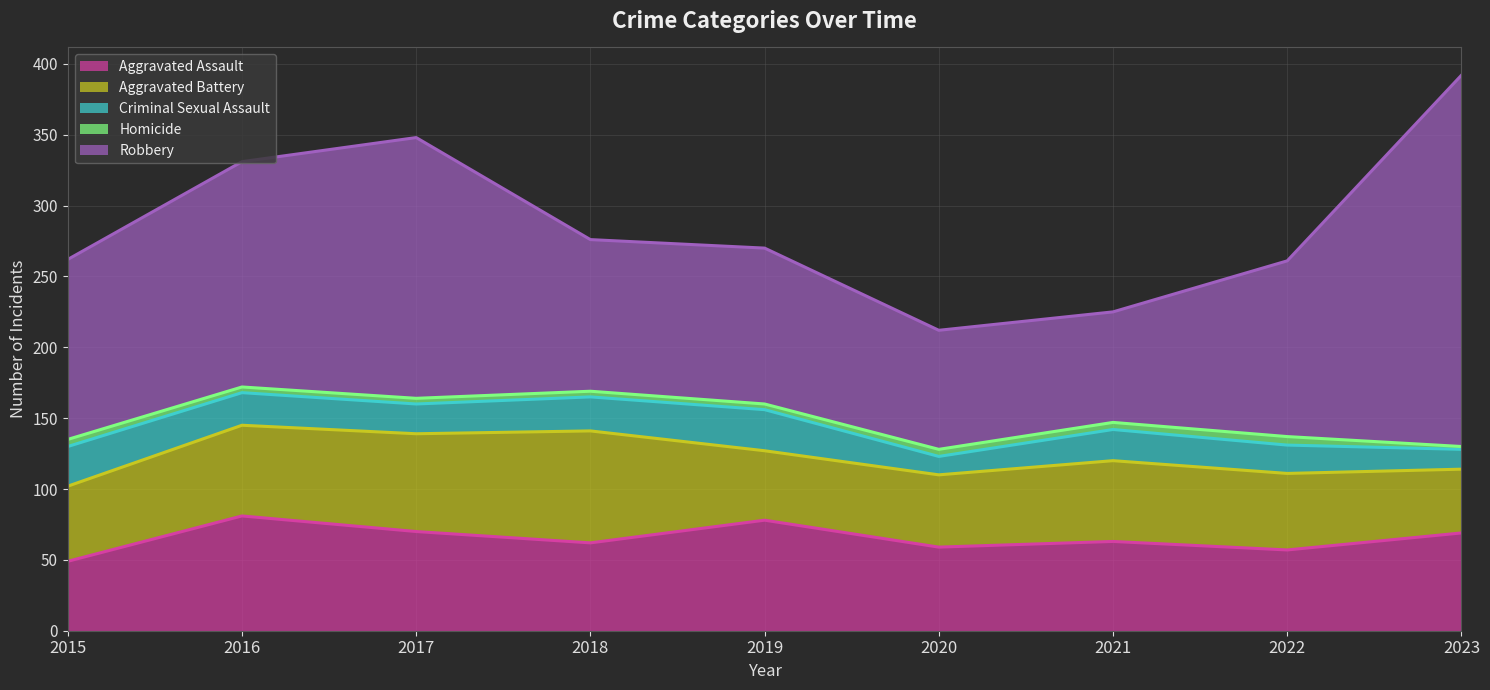

Reading left to right, extract all data points from this chart.

Aggravated Assault: 2015=49	2016=81	2017=70	2018=62	2019=78	2020=59	2021=63	2022=57	2023=69
Aggravated Battery: 2015=53	2016=64	2017=69	2018=79	2019=49	2020=51	2021=57	2022=54	2023=45
Criminal Sexual Assault: 2015=28	2016=23	2017=21	2018=24	2019=29	2020=13	2021=22	2022=20	2023=14
Homicide: 2015=5	2016=4	2017=4	2018=4	2019=4	2020=5	2021=5	2022=6	2023=2
Robbery: 2015=127	2016=159	2017=184	2018=107	2019=110	2020=84	2021=78	2022=124	2023=262